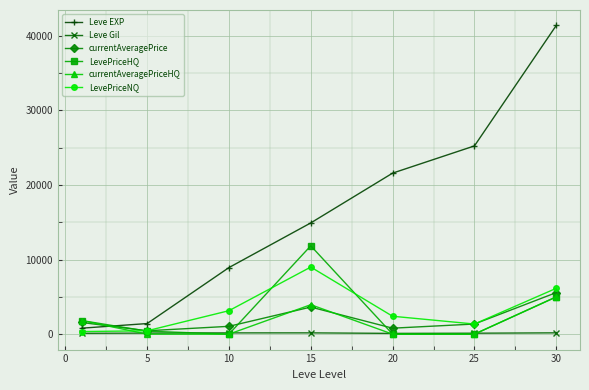

What is the highest value of the Leve EXP series?

41410.0